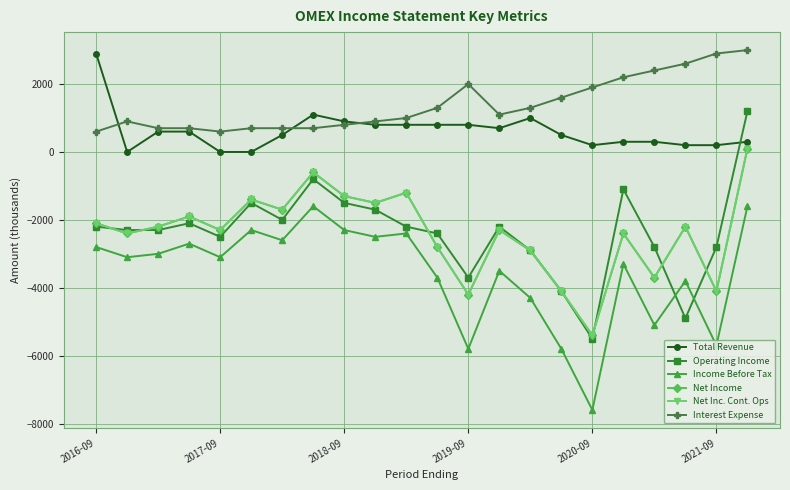

Does the chart have visible grid lines?

Yes